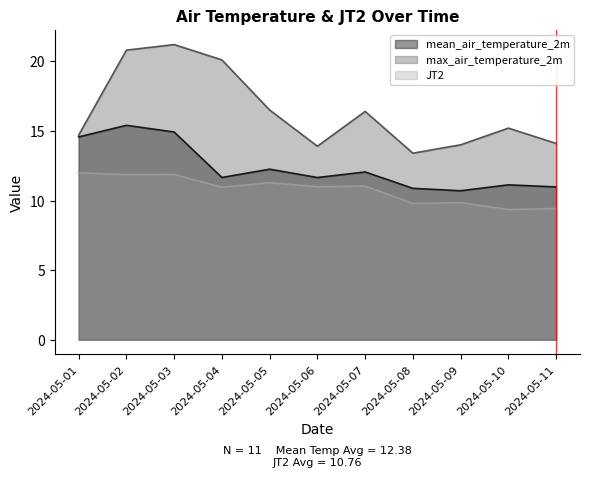

Where does the max_air_temperature_2m series first go above 15?

2024-05-02